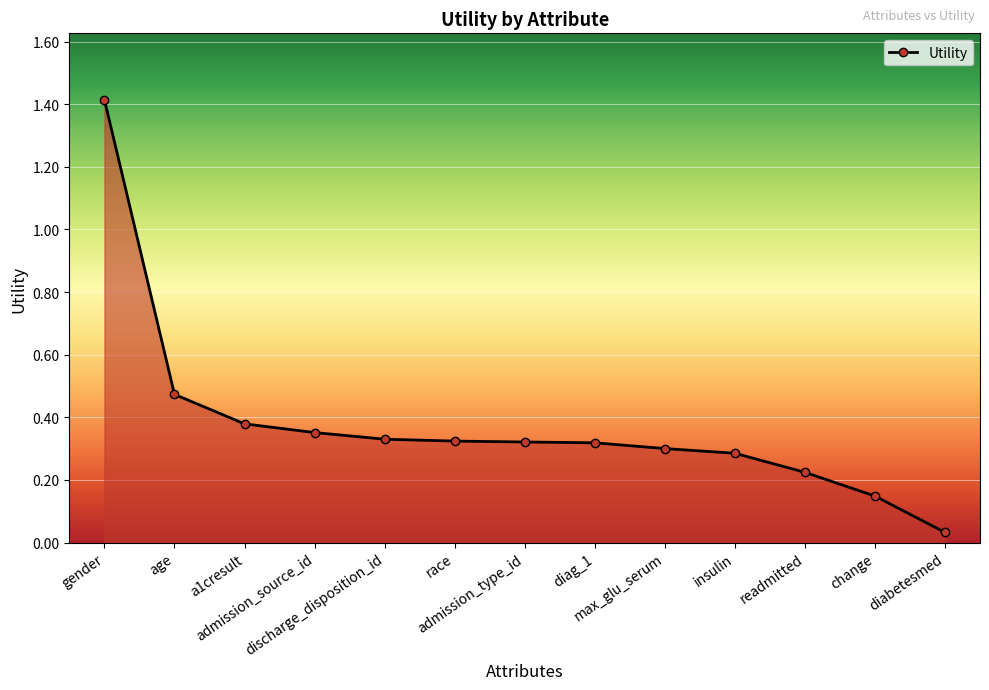

What position from the left is admission_source_id?

4